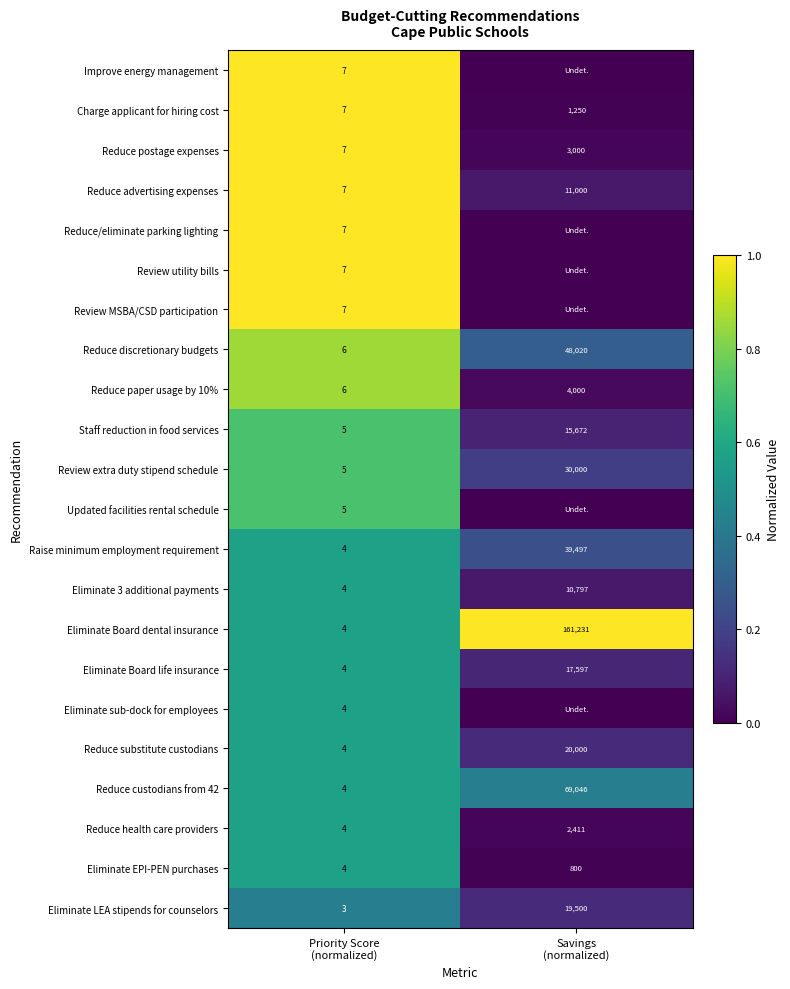

What is the difference between the maximum and minimum values in the Raise minimum employment requirement series?

39493